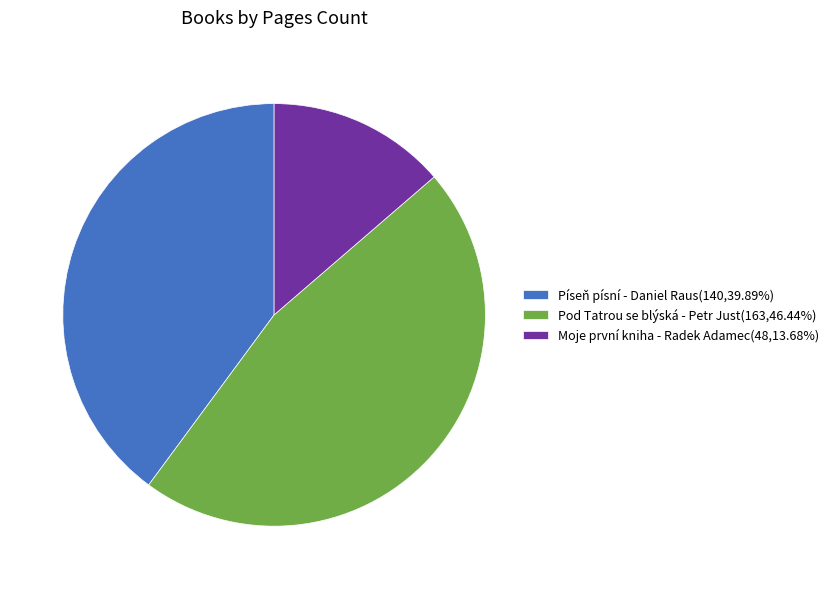

True or false: Píseň písní - Daniel Raus accounts for 40% of the total.

True